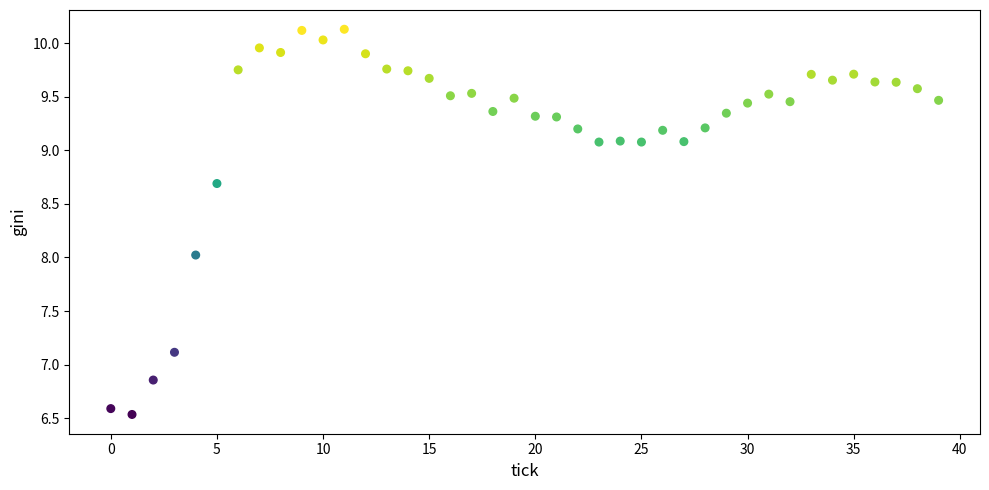

What is the range of Y values (max minus min)?

3.6